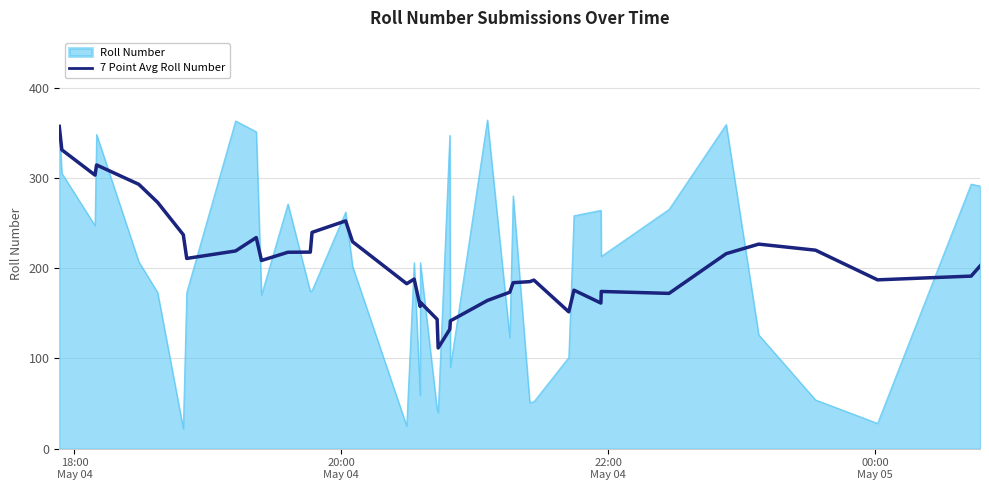

What is the maximum value shown in the chart?

364.0